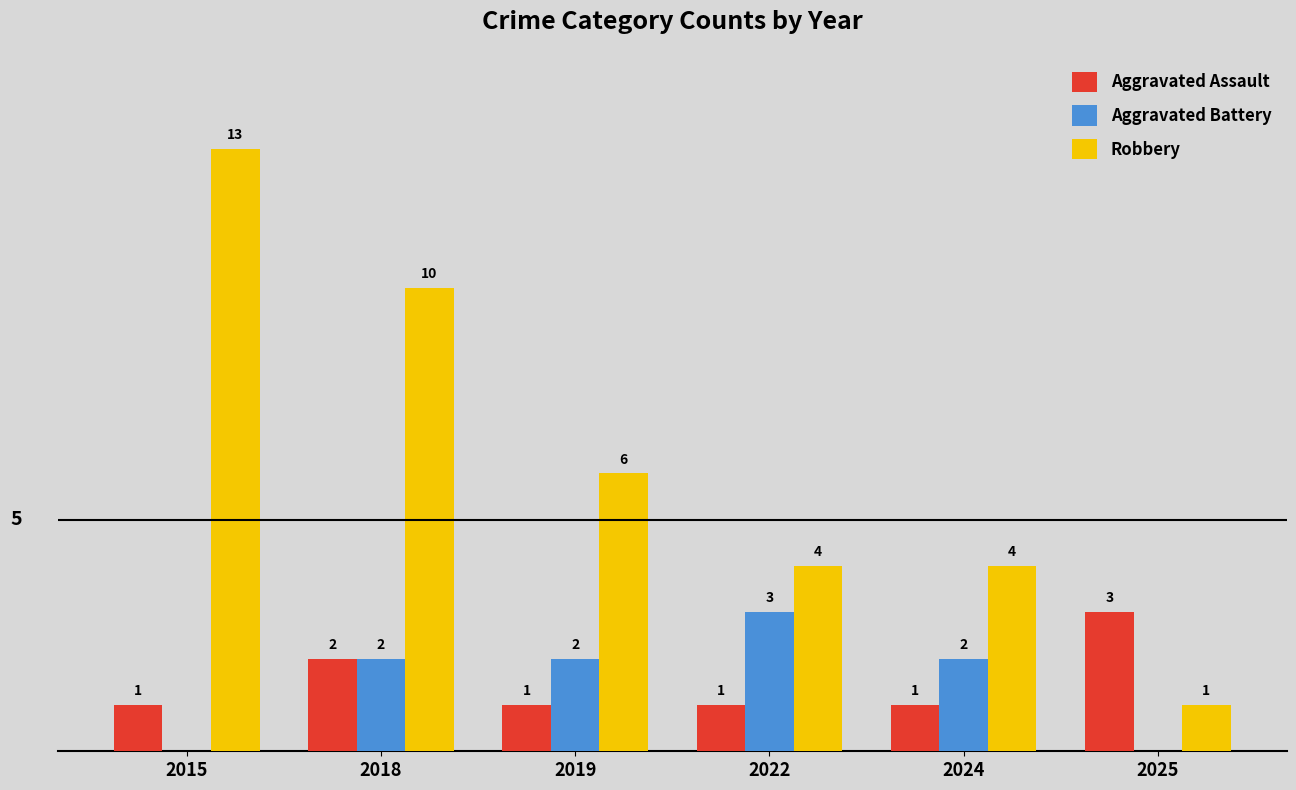

Between 2015 and 2022, which series saw the biggest shift?

Robbery